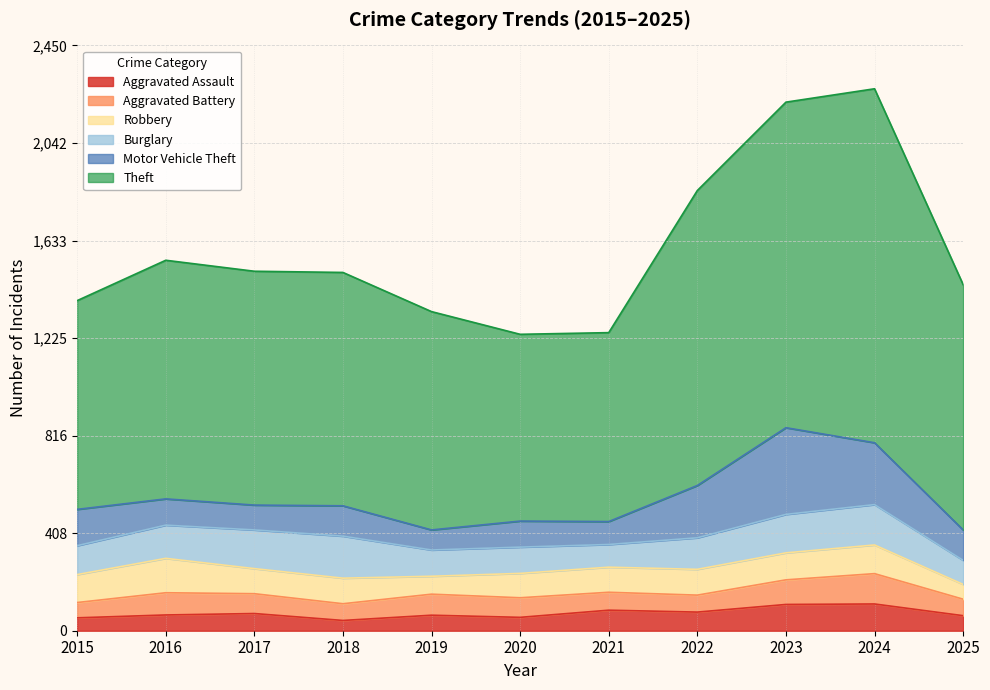

Which series has the largest range (max minus min)?

Theft